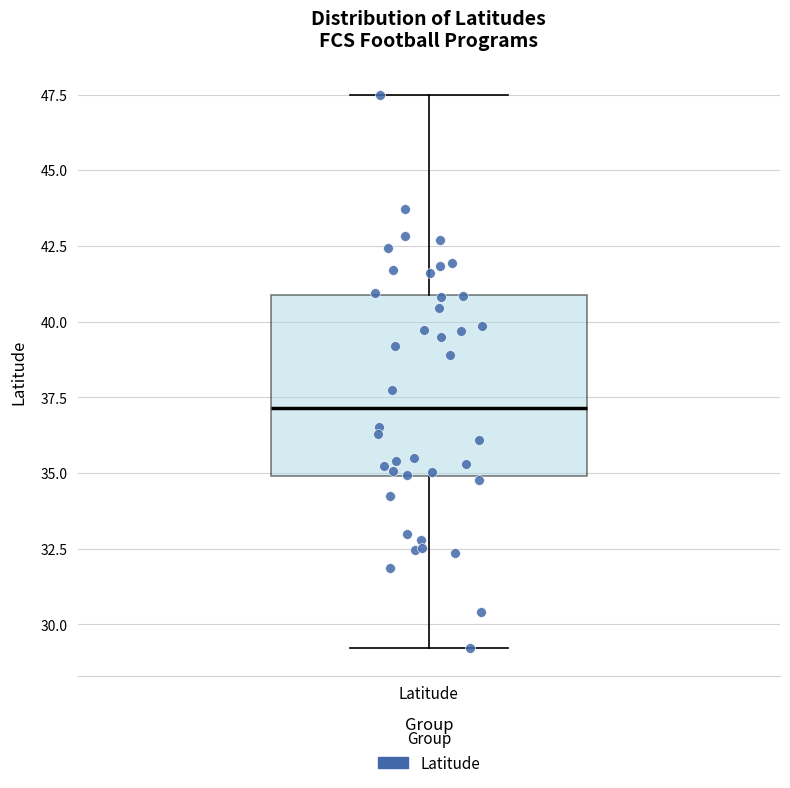

Transcribe this box plot: give where the median line is, the range the box spans, and where the two whiskers end, as read against the y-axis. The values are not printed on the chart, so give them approximately, as read against the axis.

median 37.0, box 35.0 to 41.0, whiskers 29.0 to 47.5